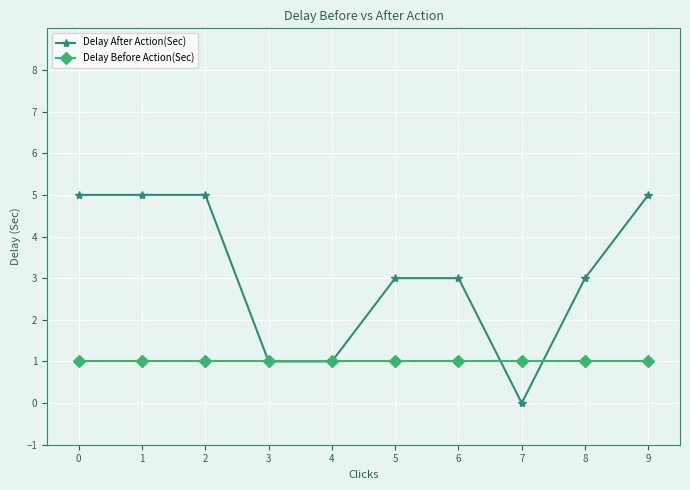

What is the difference between the maximum and minimum values in the Delay After Action(Sec) series?

5